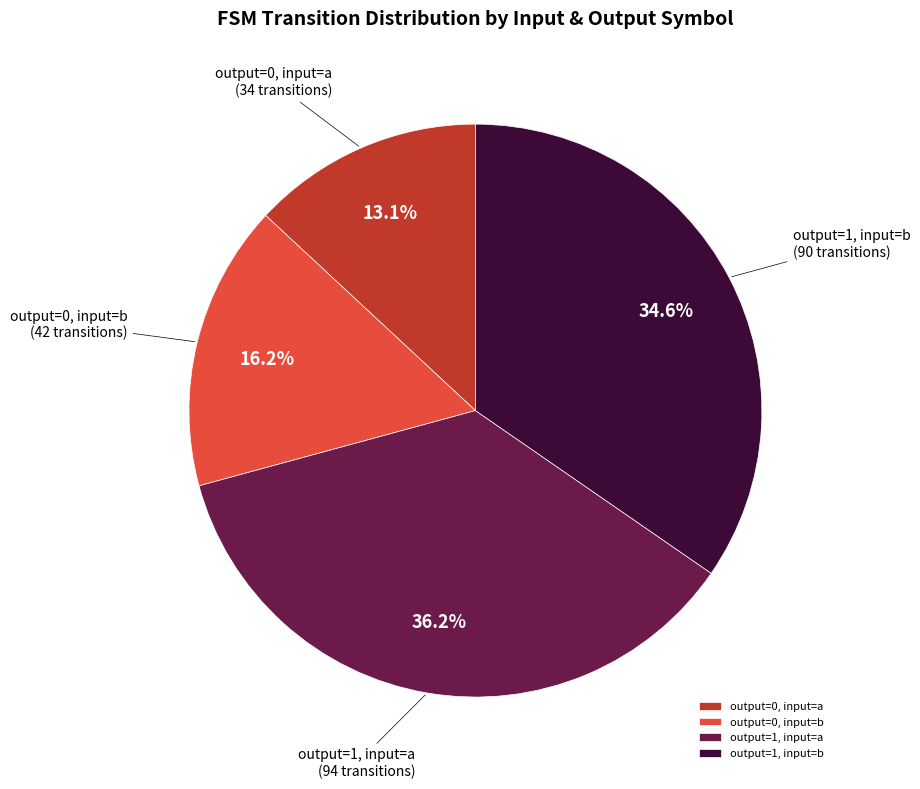

What is the largest slice in the pie chart?

output=1, input=a